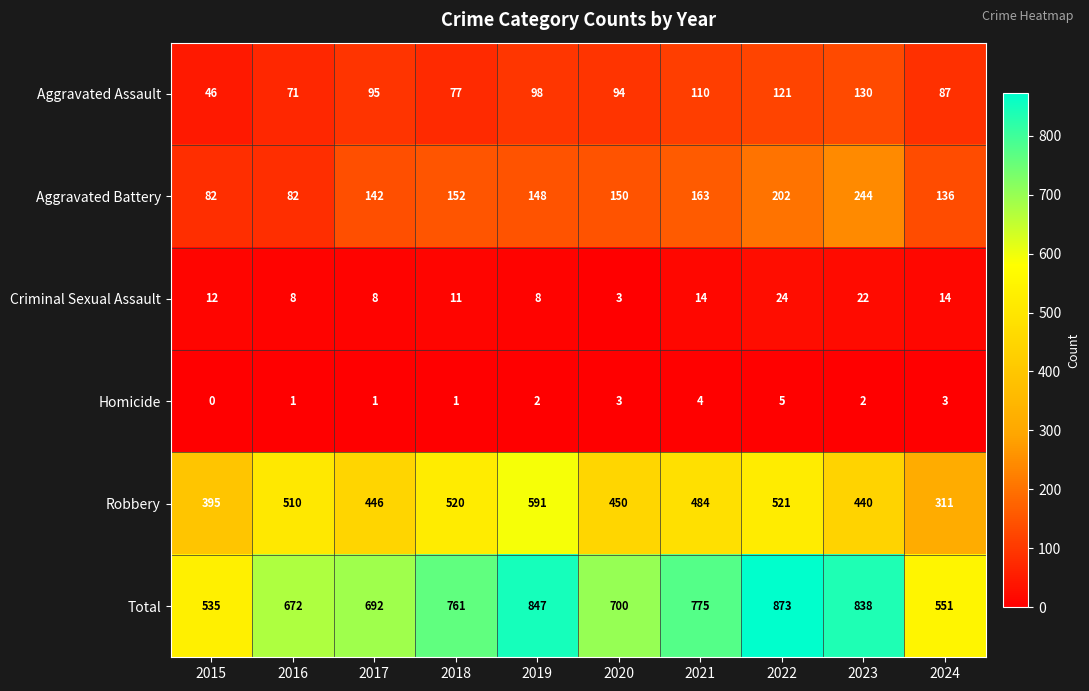

At which label is Robbery closest to 451?

2020